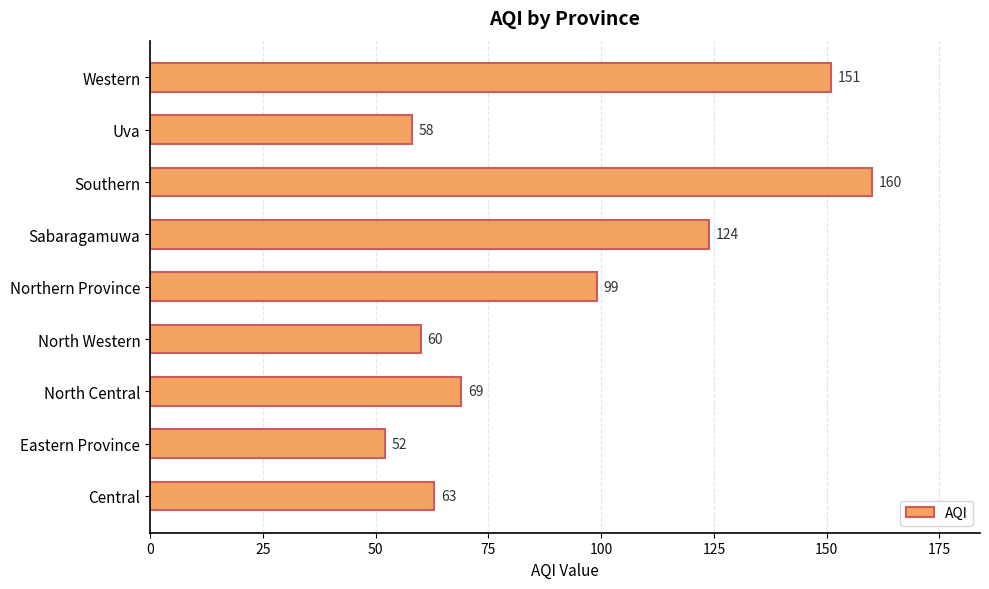

How many distinct data groups are displayed?

1